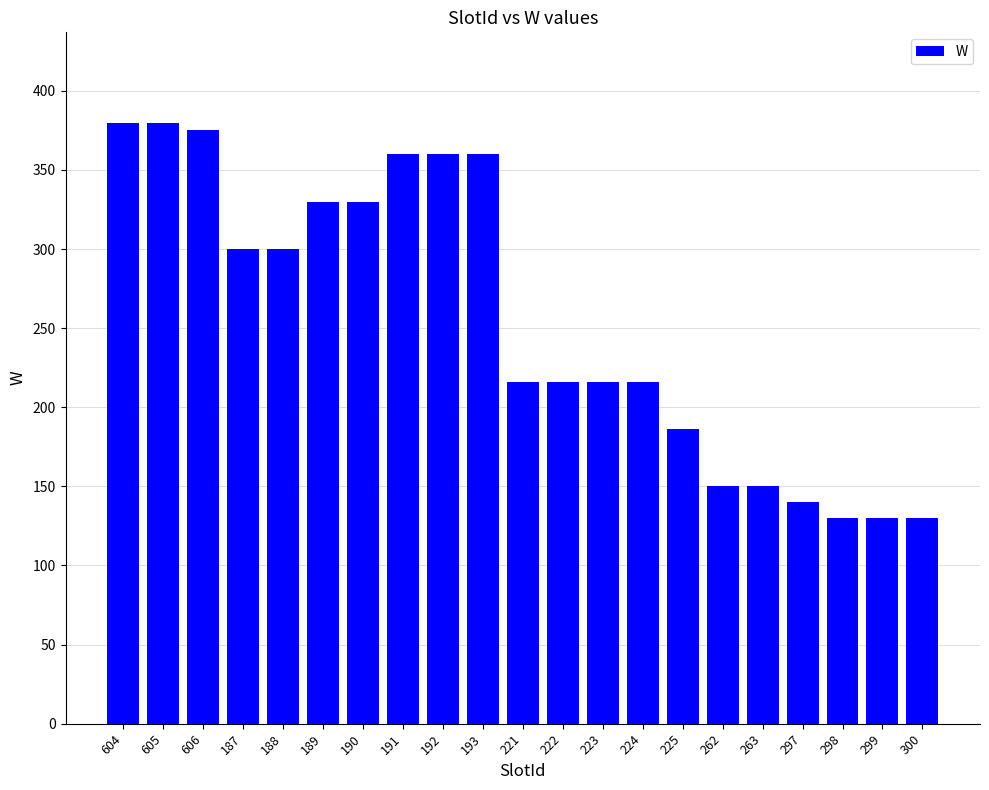

How many bars are there in total?

21